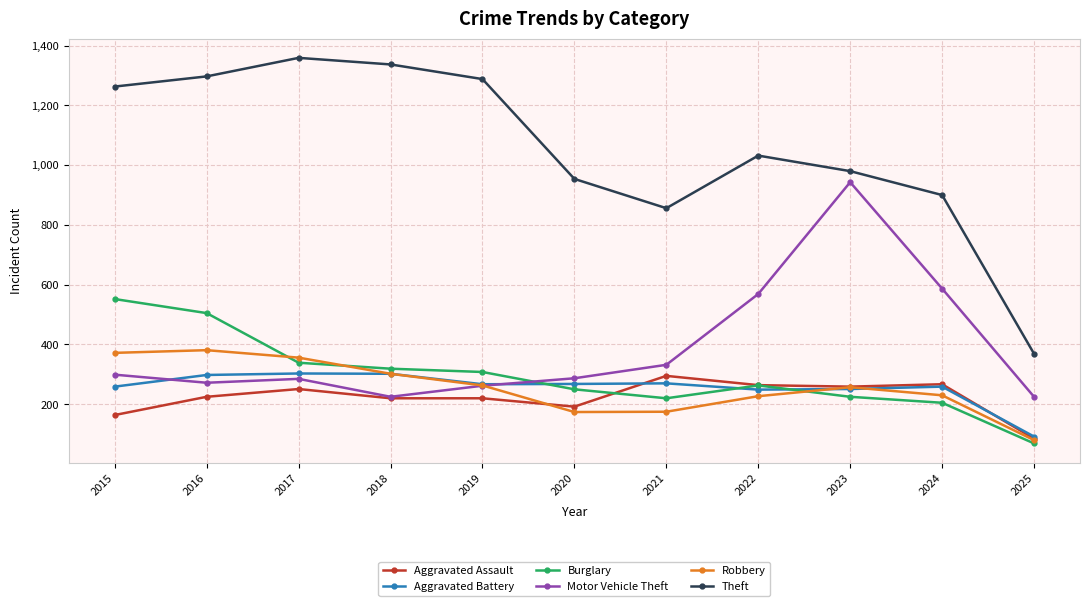

Between which two adjacent categories do Robbery and Burglary first intersect?

2016 and 2017